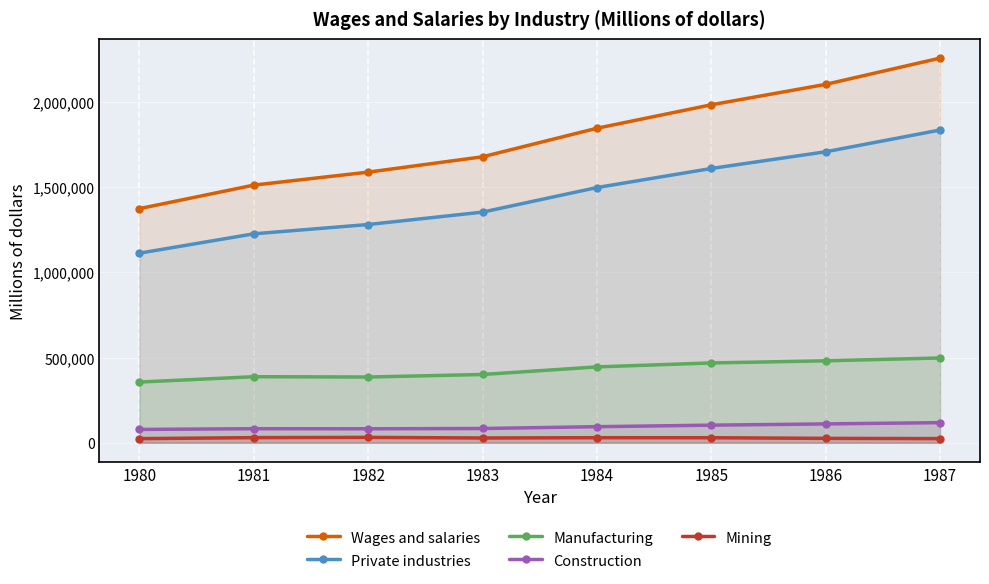

Which series has the widest spread of values?

Wages and salaries